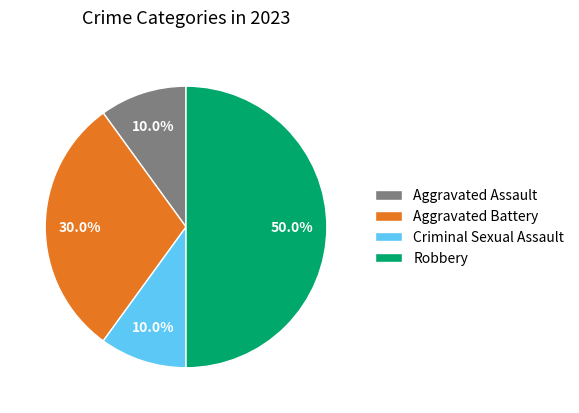

To the nearest percent, what is the average slice percentage?

25%